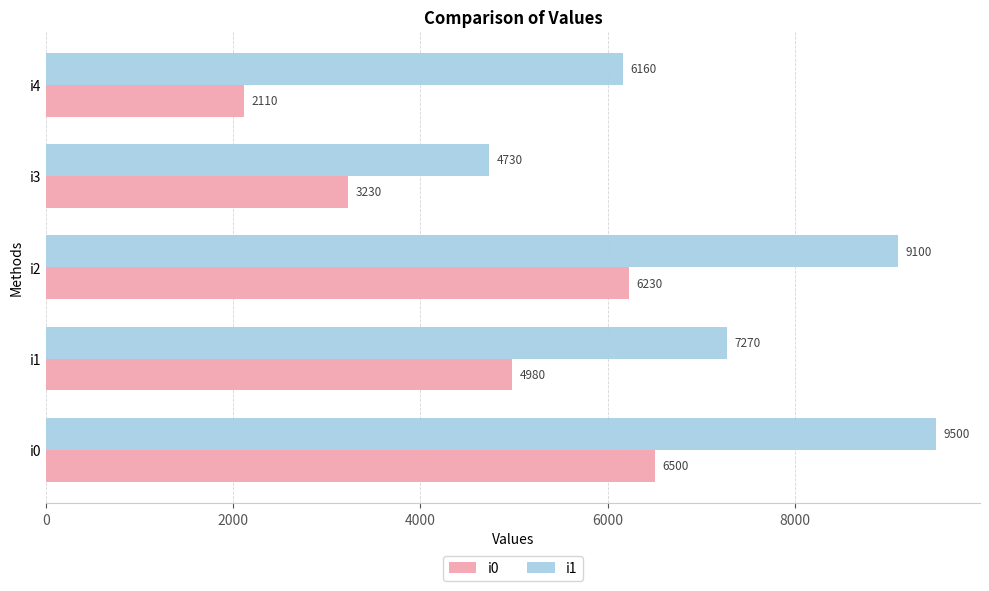

At which category is the sum across all series the highest?

i0